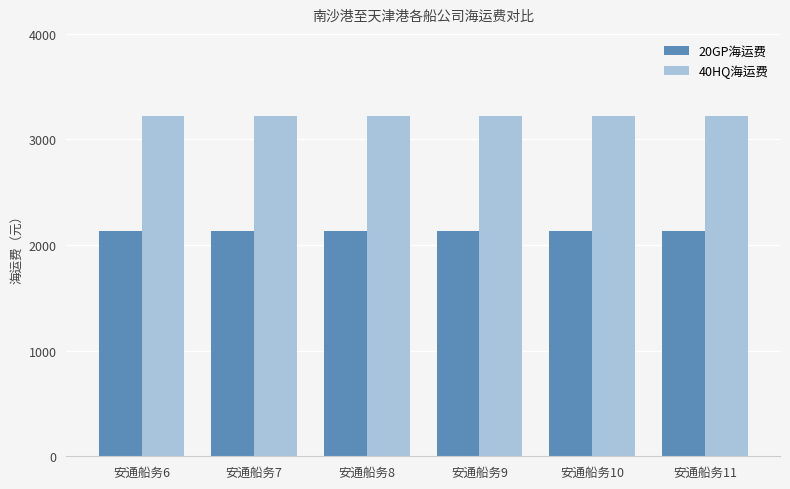

Reading left to right, list all the values displayed in this chart.

20GP海运费: 2138	2138	2138	2138	2138	2138
40HQ海运费: 3225	3225	3225	3225	3225	3225